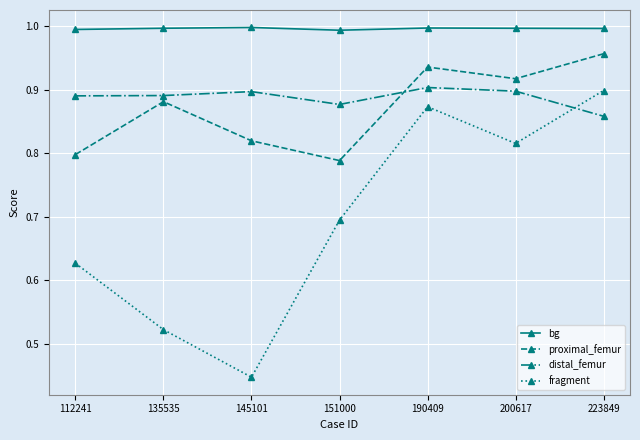

At 112241, list the series in order from largest to smallest.

bg, distal_femur, proximal_femur, fragment